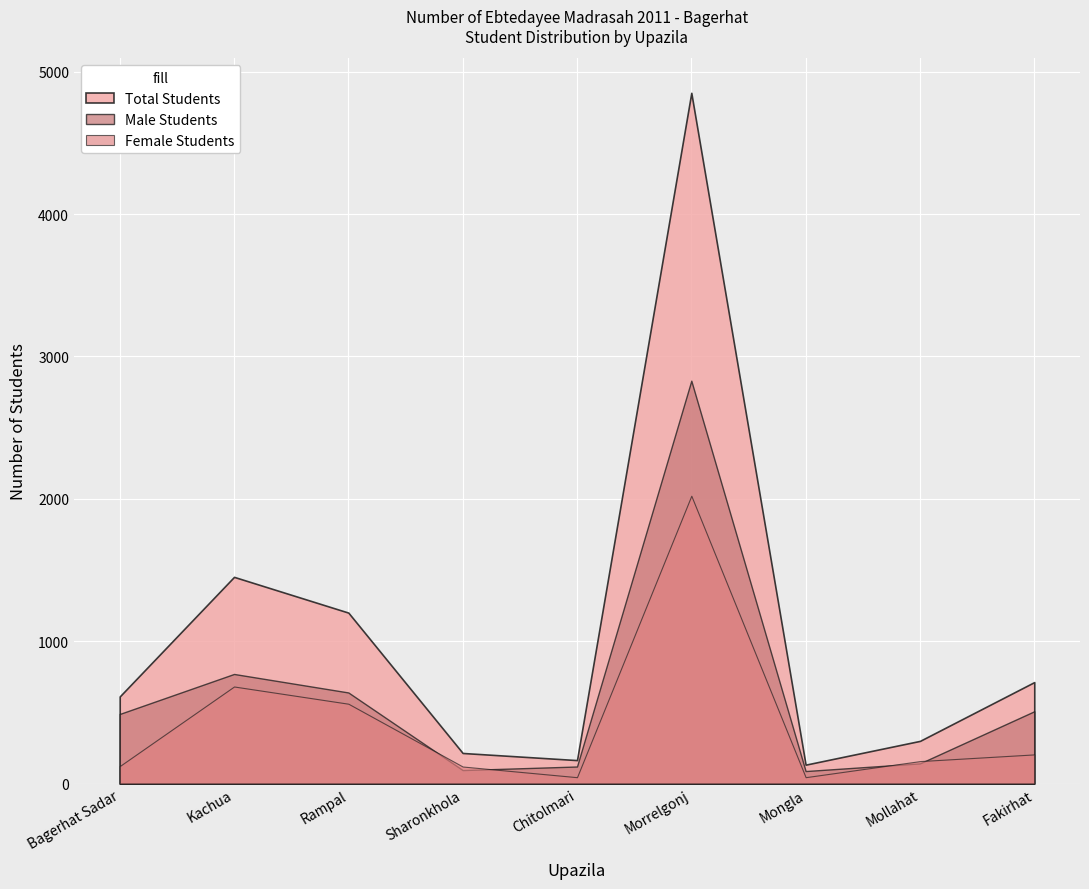

Is it true that Male Students equals 233 at Mollahat?

False